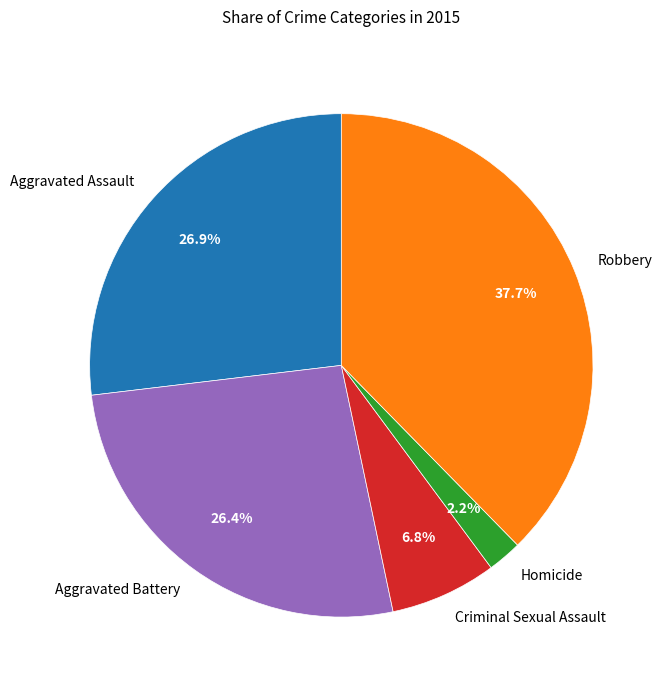

True or false: Aggravated Battery accounts for 32% of the total.

False